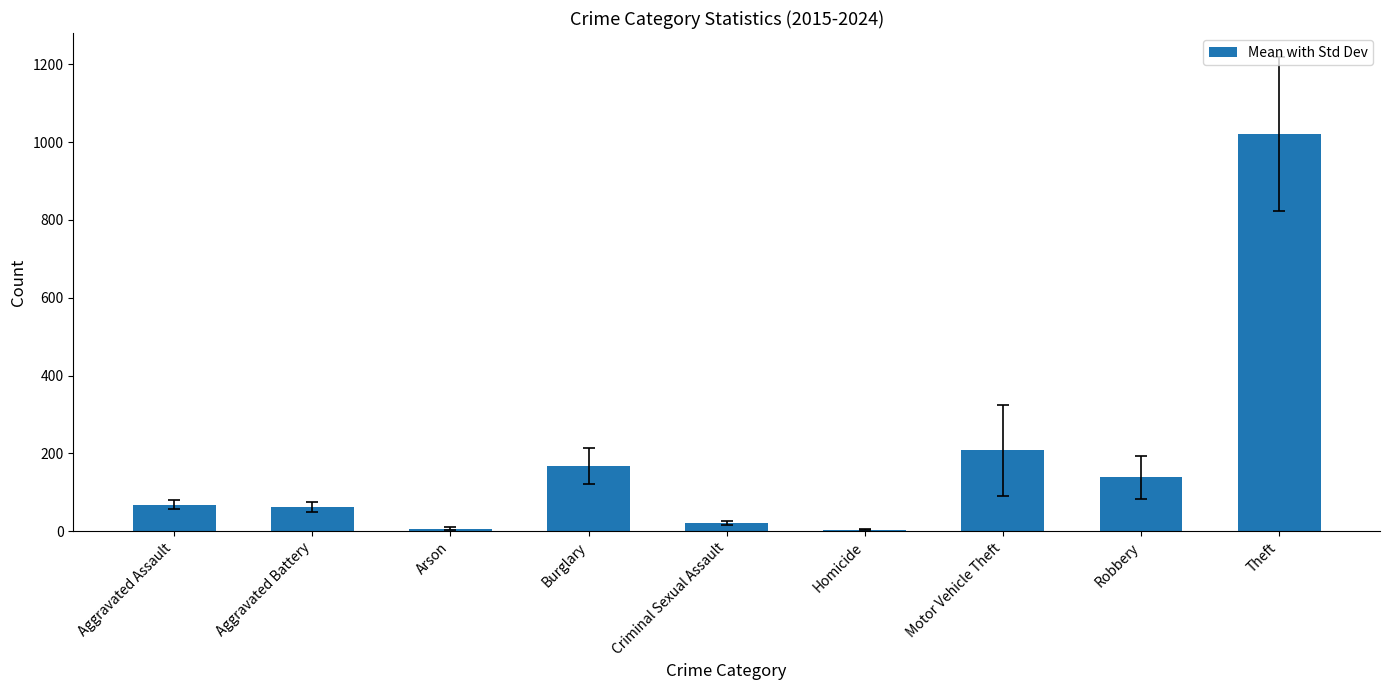

Which label corresponds to the largest value in the chart?

Theft